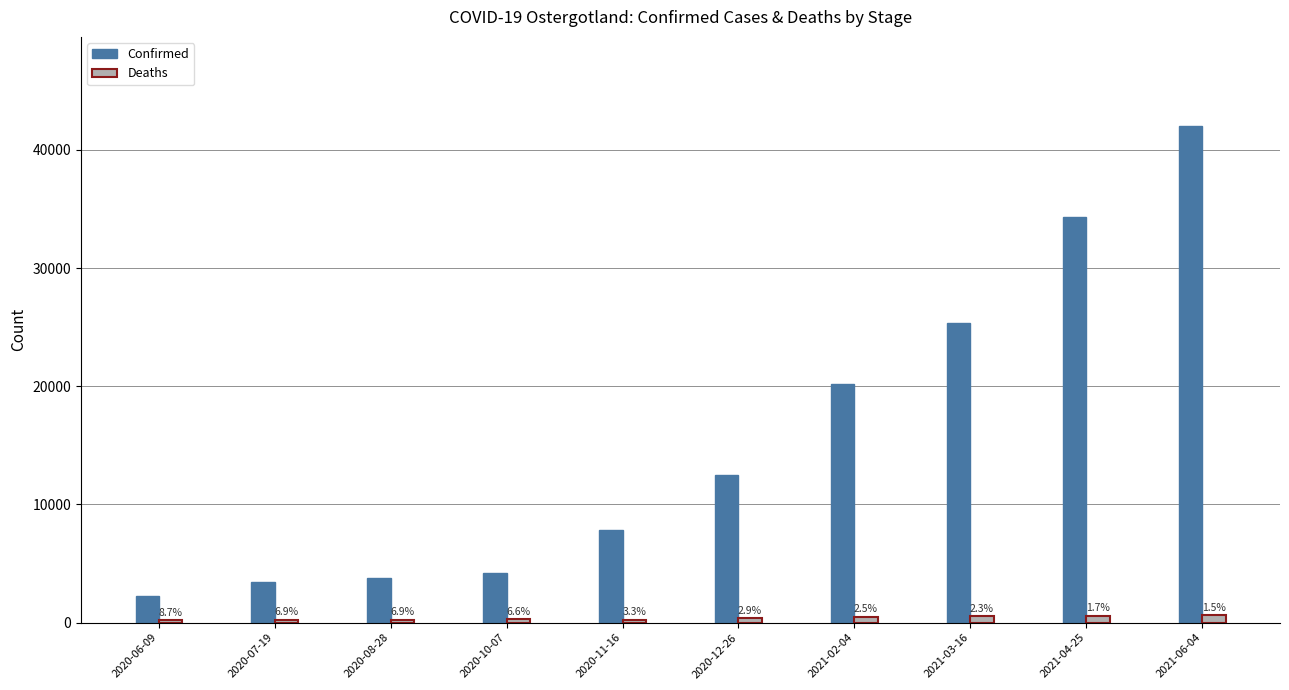

At how many categories does at least one series exceed 11318?

5